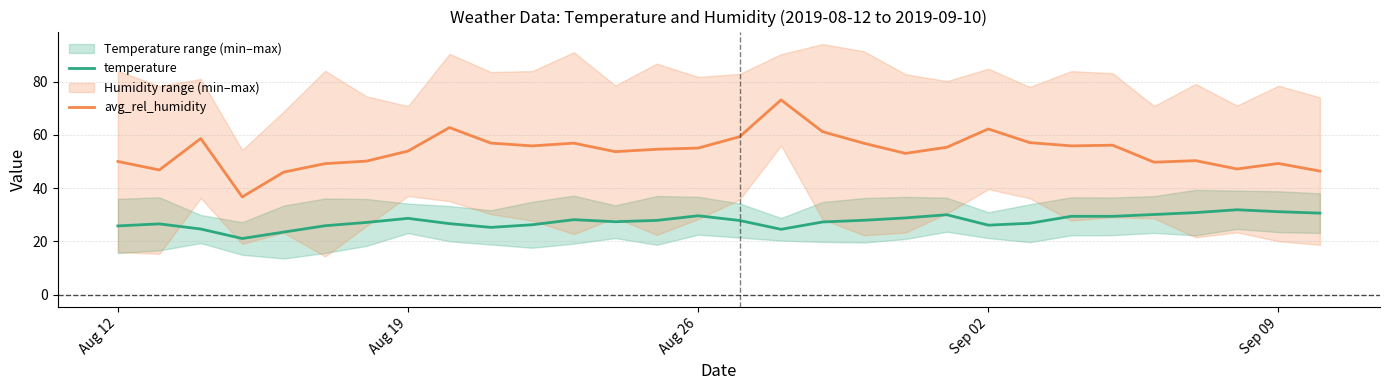

What is the difference between the maximum and minimum values in the avg_rel_humidity series?

36.5